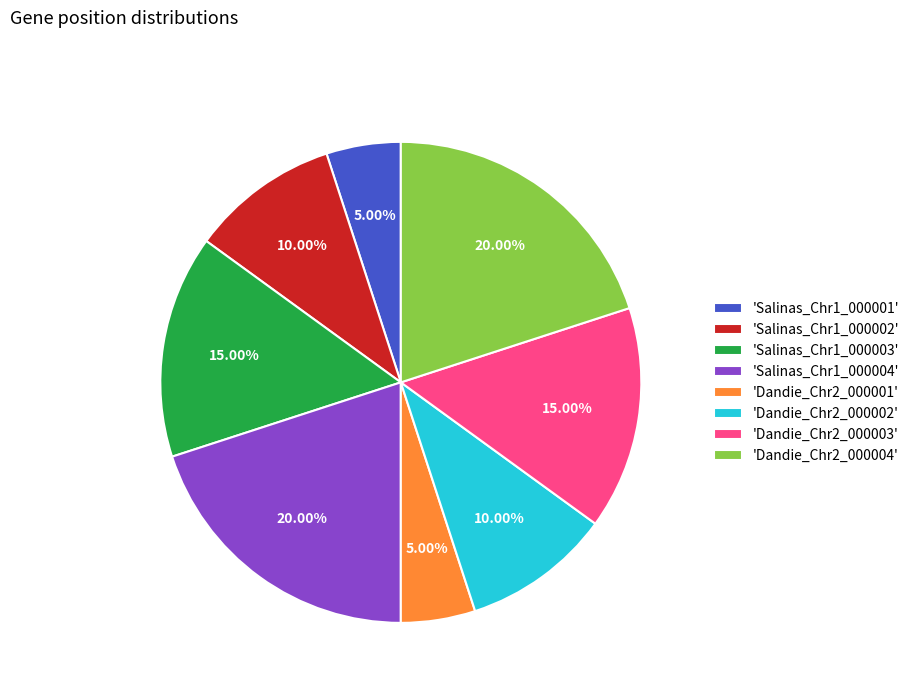

Does 'Dandie_Chr2_000004' account for over 50% of the chart?

No